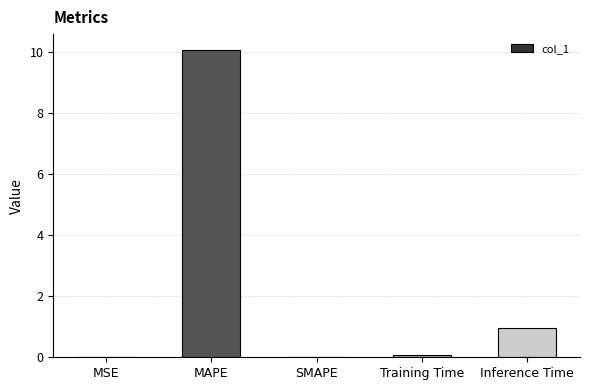

What value does the data have at MAPE?

10.1